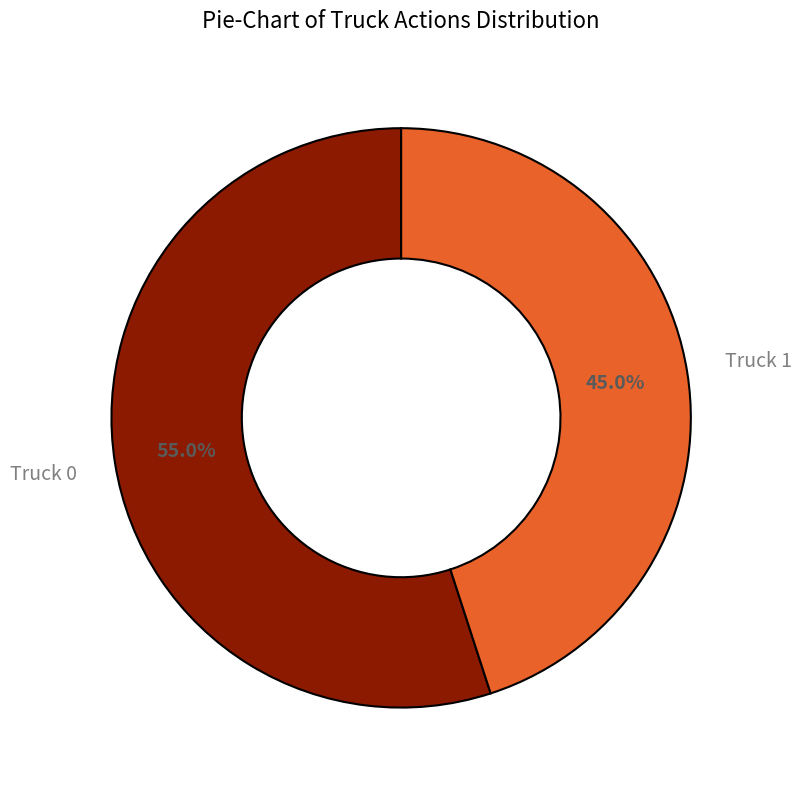

Is Truck 0 the majority of the pie?

Yes